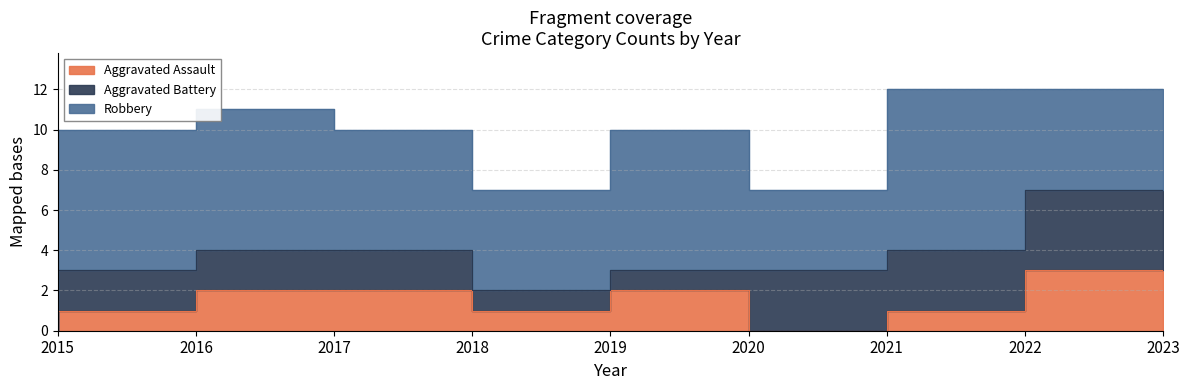

How many categories are shown in the chart?

9